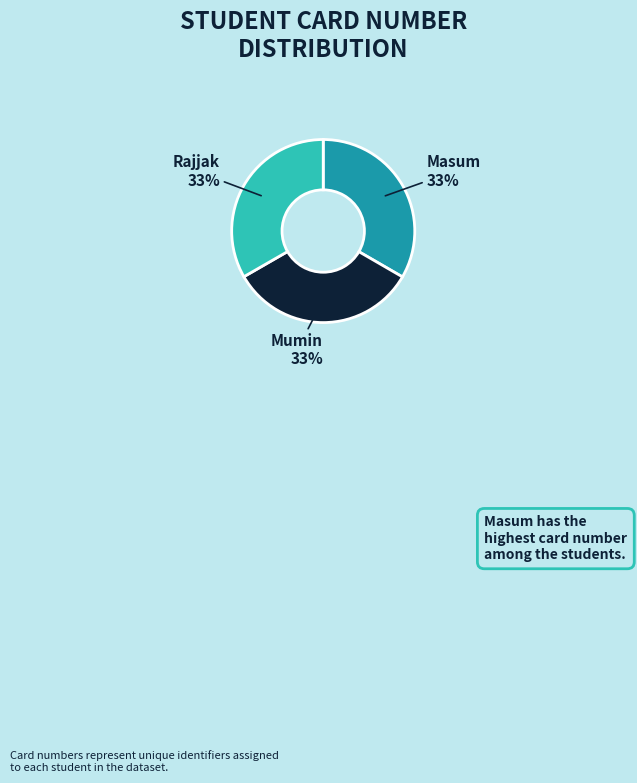

Is it true that Rajjak is 33% of the pie?

True